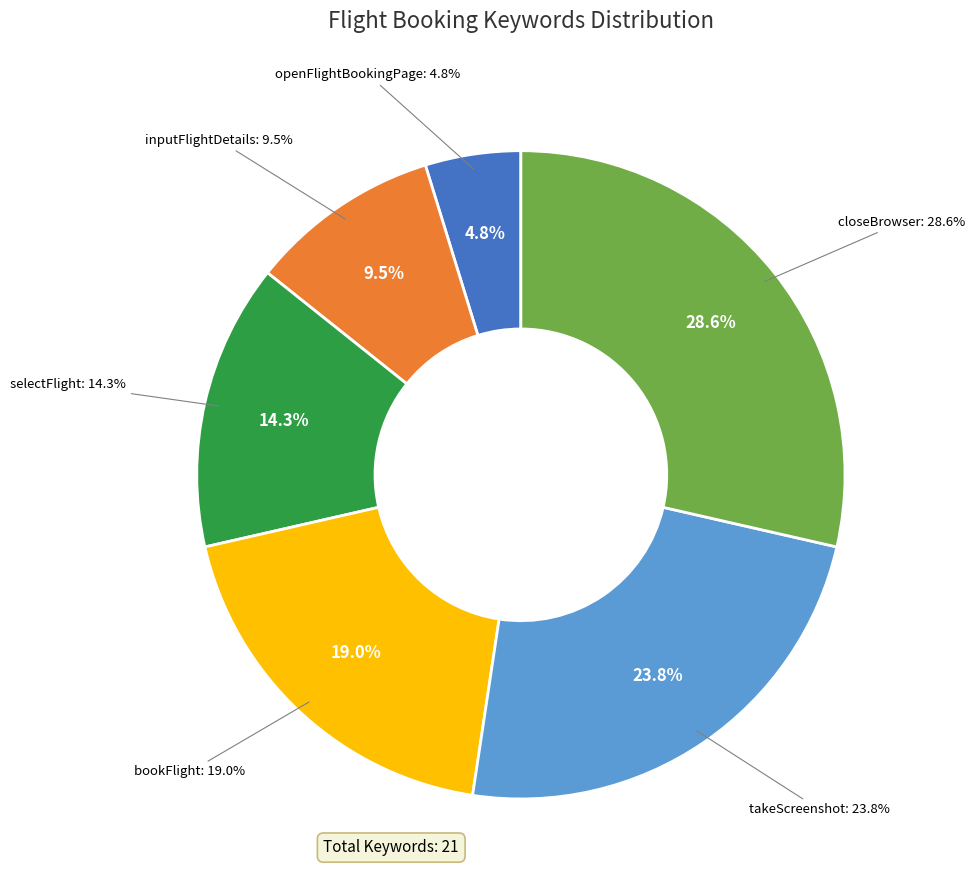

To the nearest percent, what is the difference between the inputFlightDetails and takeScreenshot slice percentages?

14%